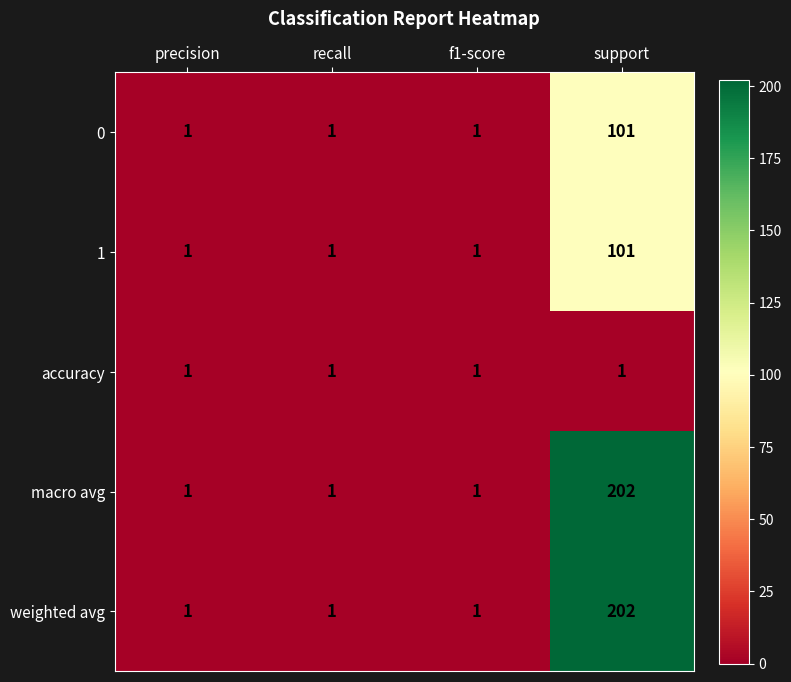

What is the difference between the maximum and minimum values in the weighted avg series?

201